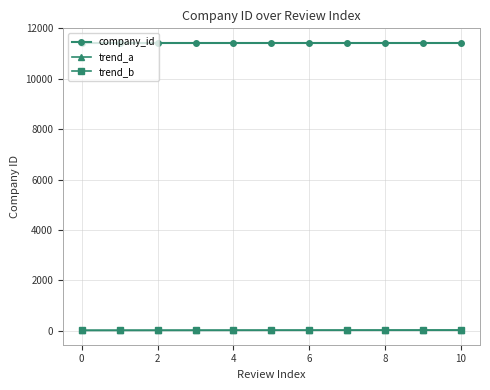

Which series has the largest total across all categories?

company_id